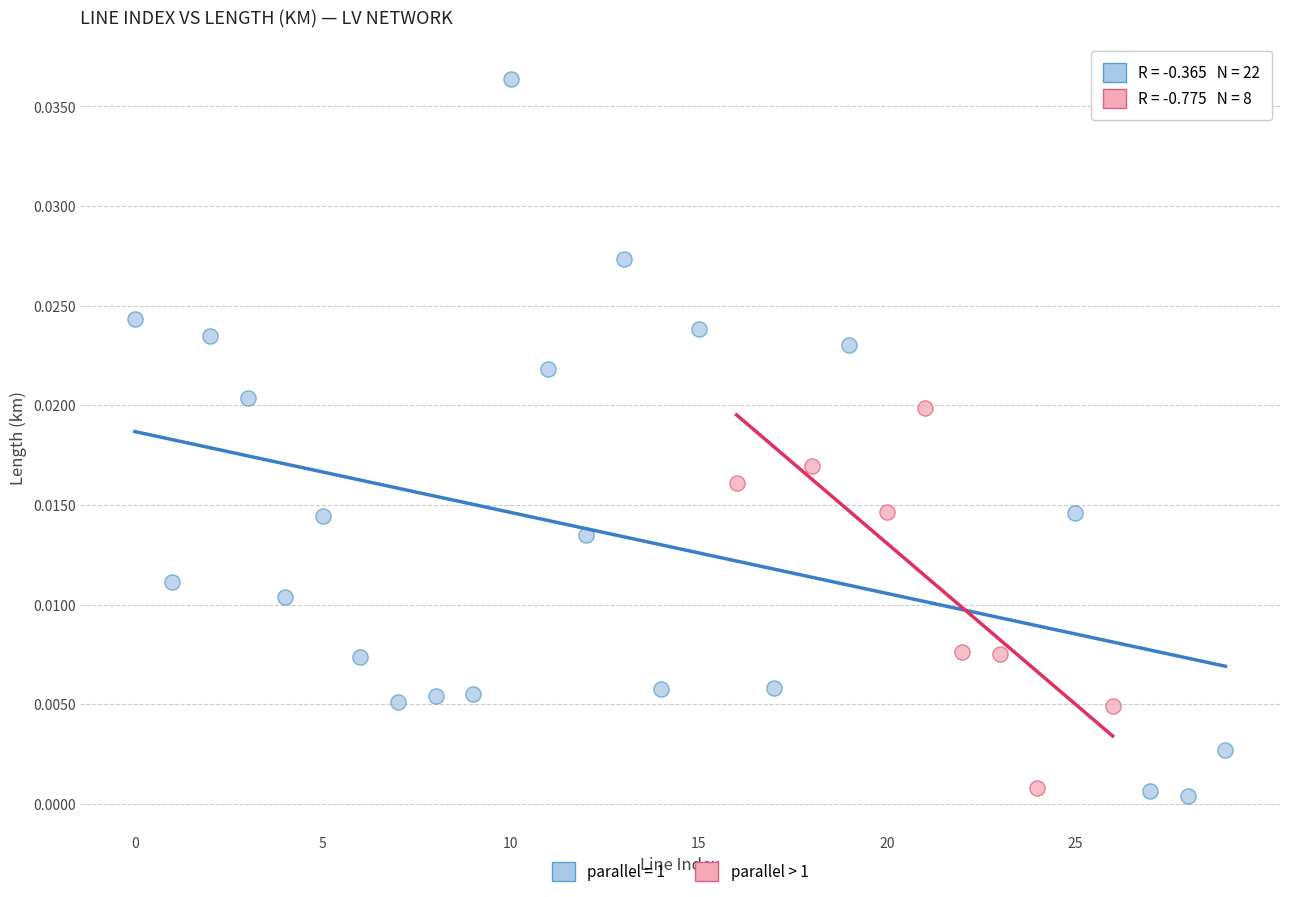

Which series contains the highest Y value?

parallel = 1